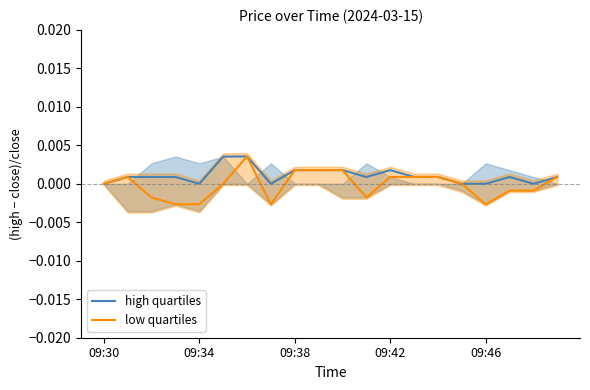

How many negative values does the low quartiles series have?

8